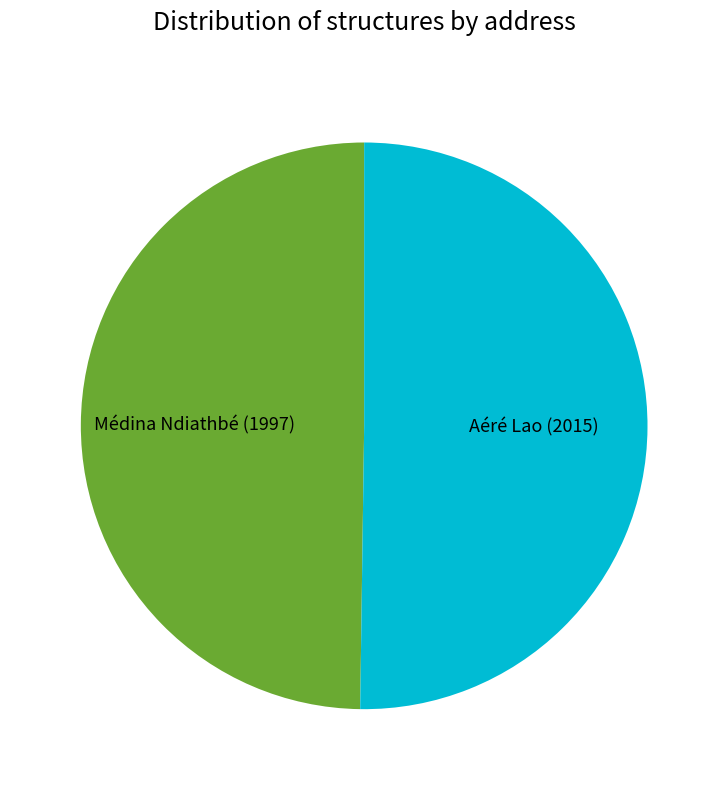

True or false: Aéré Lao accounts for 39% of the total.

False